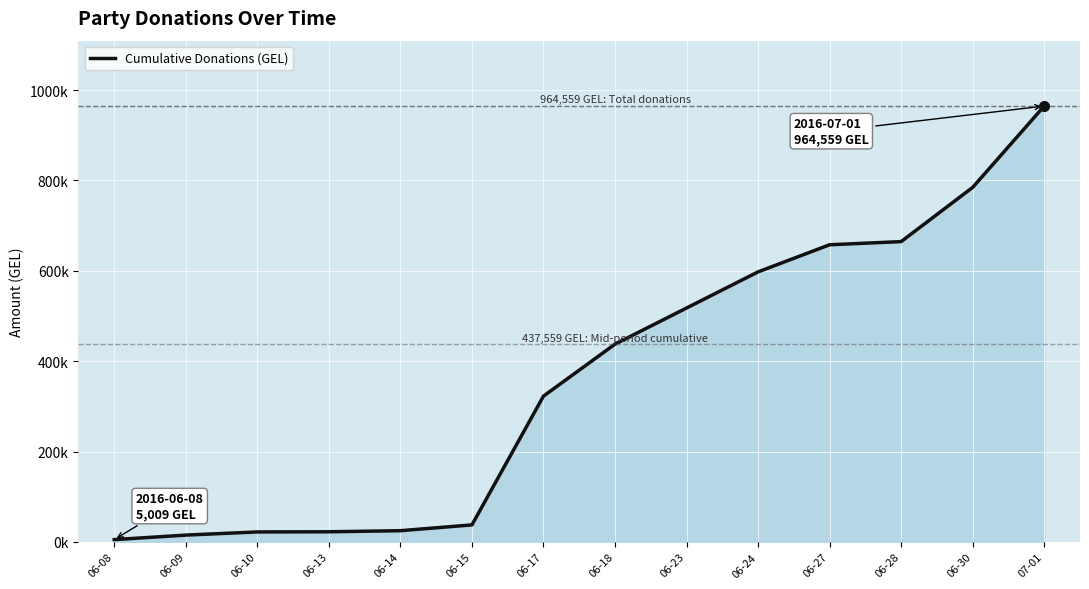

What position from the left is 07-01?

14